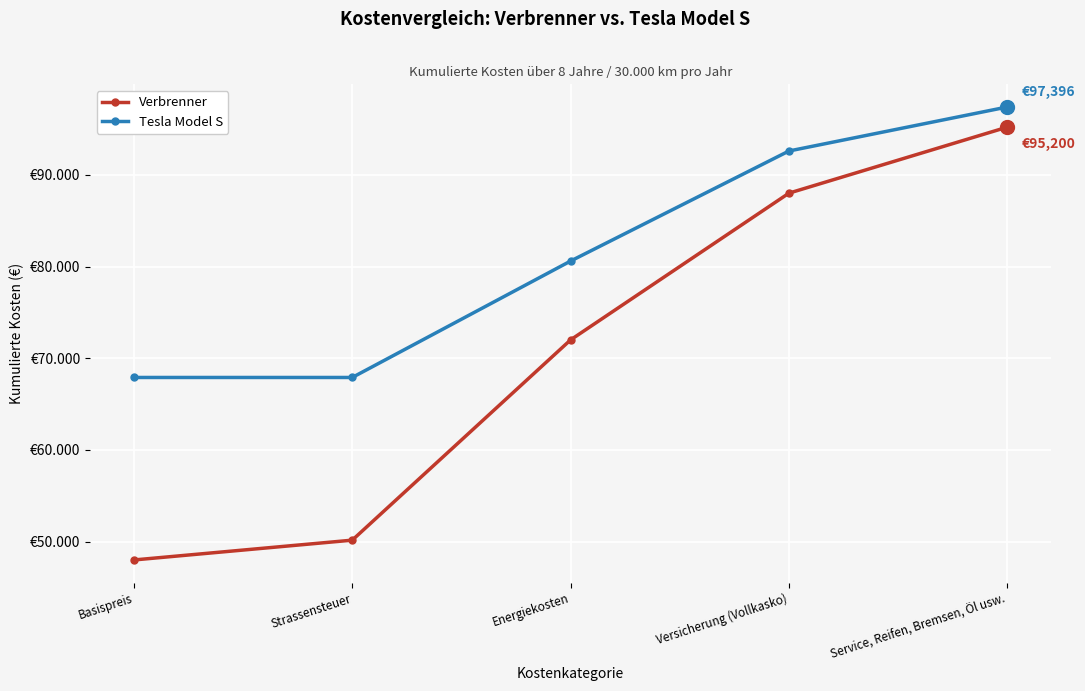

Rank the series by their maximum value, from lowest to highest.

Verbrenner, Tesla Model S